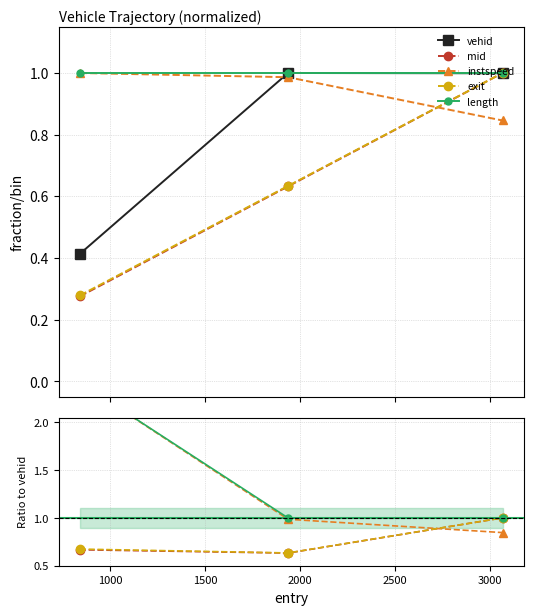

Between 1937.0344585501527 and 3066.377458719602, which series saw the biggest shift?

mid